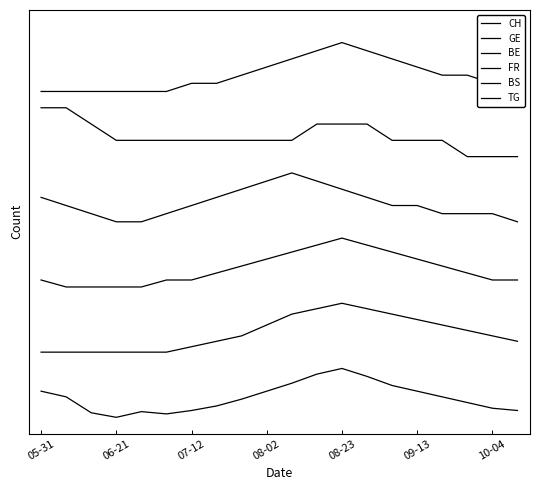

Is this an area chart (filled region under the line)?

No